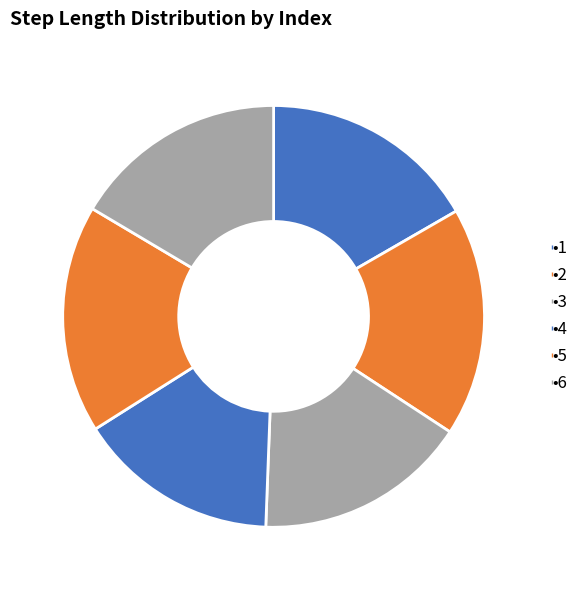

Count the number of slices in the pie.

6